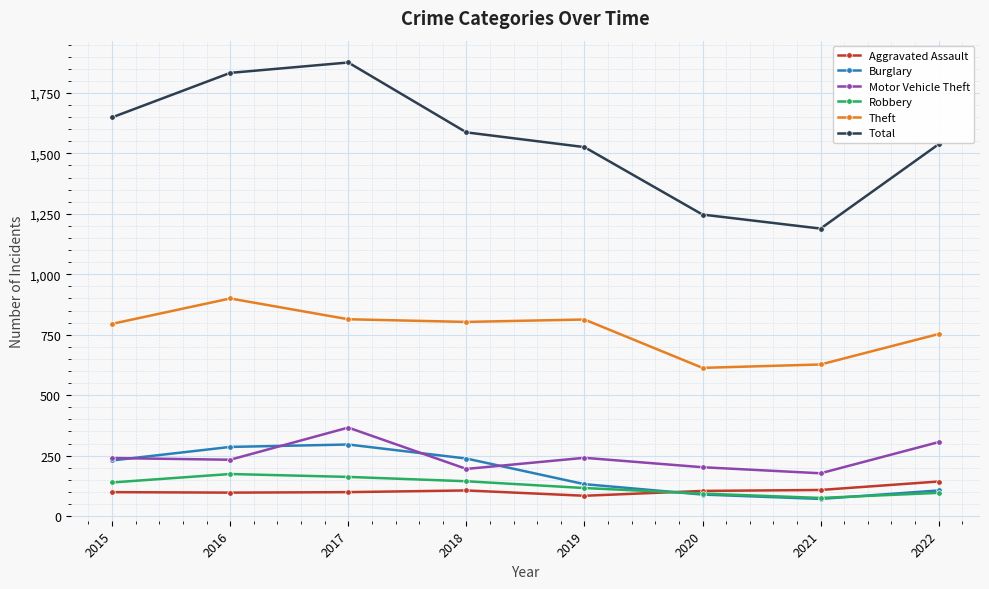

True or false: Motor Vehicle Theft and Theft intersect in this chart.

False